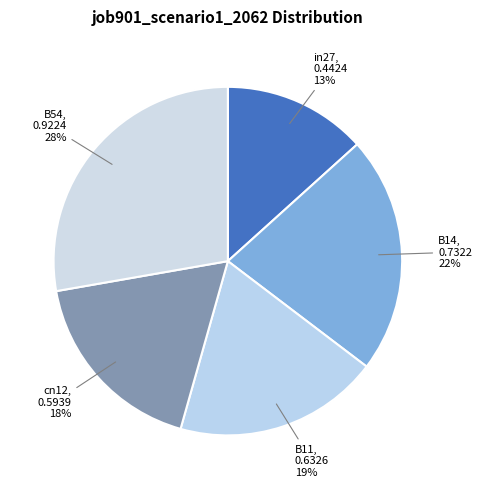

Which category has the biggest portion of the pie?

B54